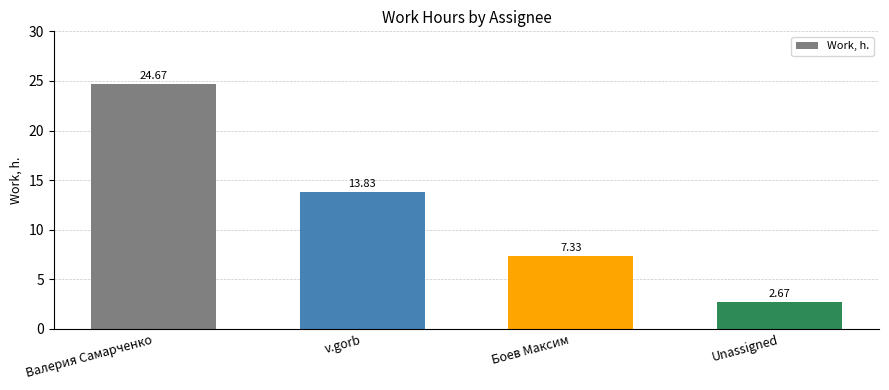

What is the difference between the maximum and minimum values?

22.0